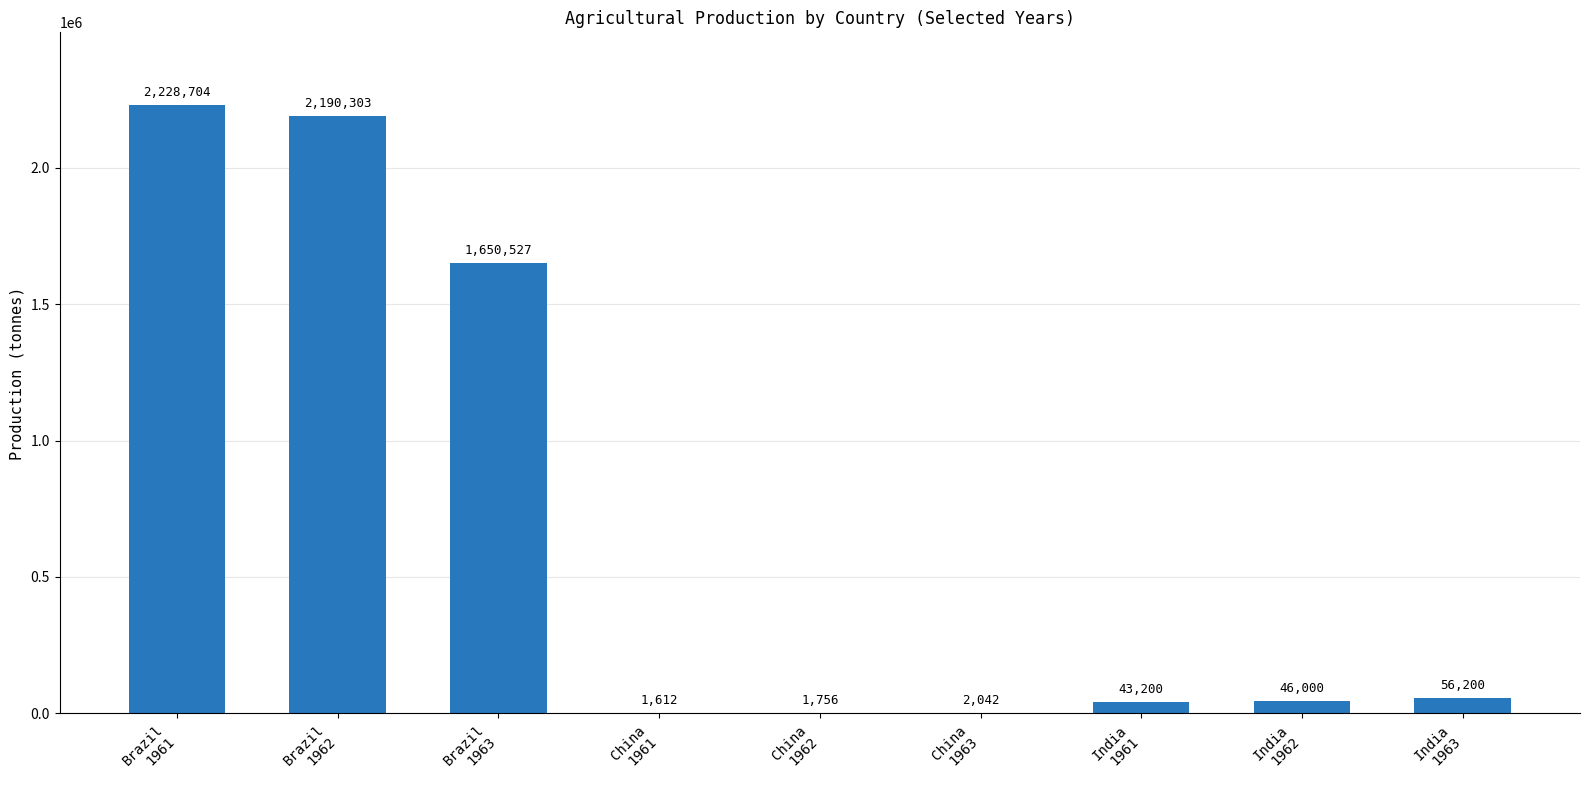

Where does the data first go above 46000?

Brazil
1961